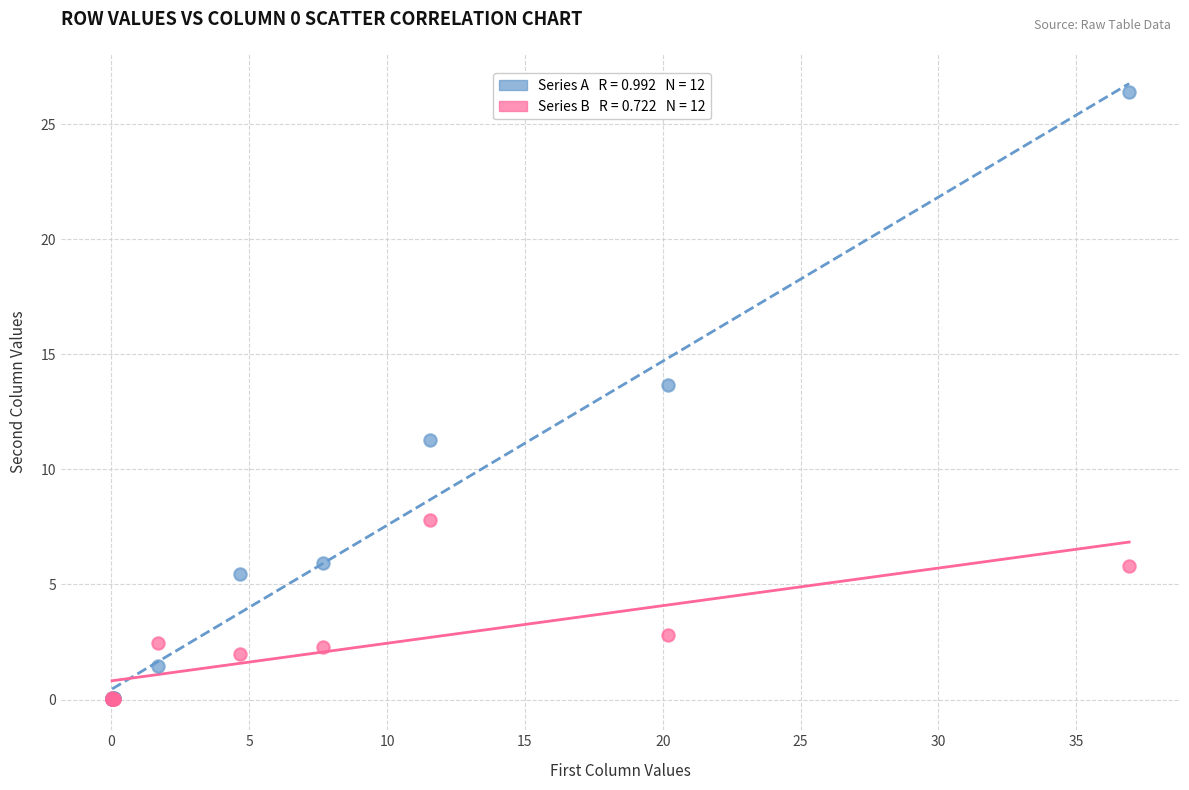

Across all series, what Y value is closest to 13?

13.7